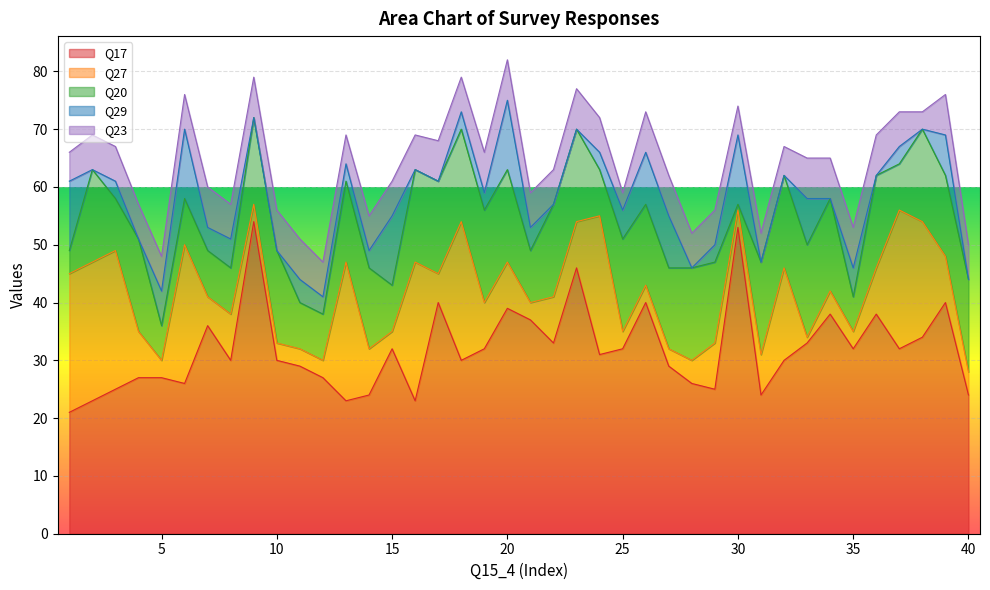

What is the value of the Q20 point at the 2nd from the left?

16